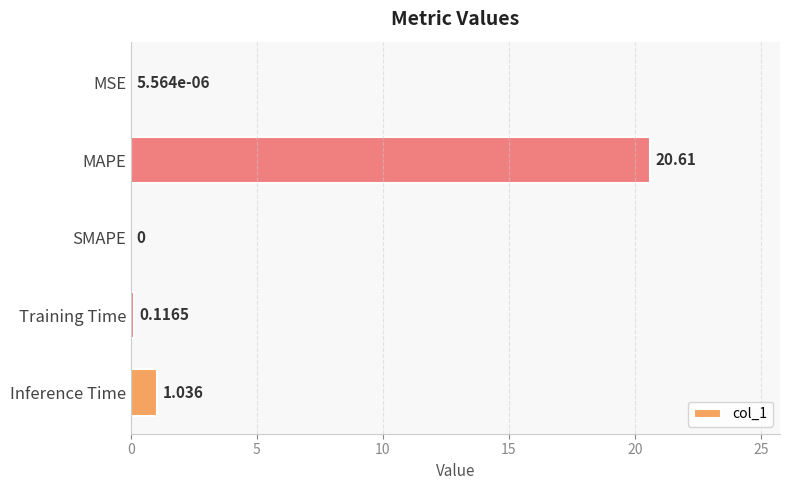

Does the chart contain stacked bars?

No